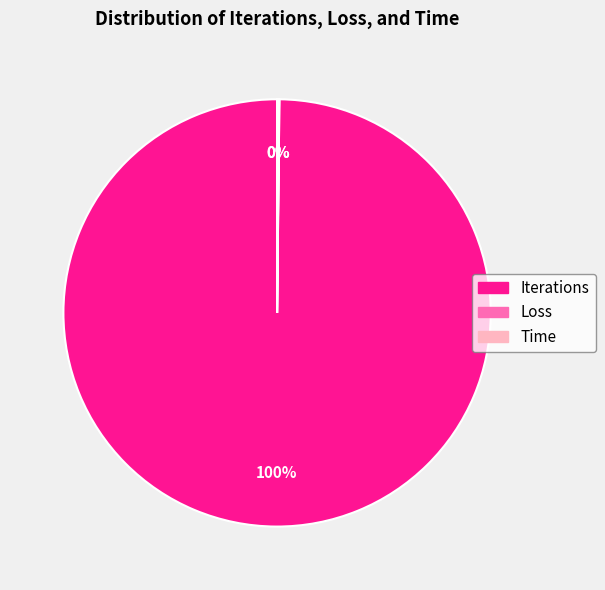

To the nearest percent, what portion does Iterations represent?

100%